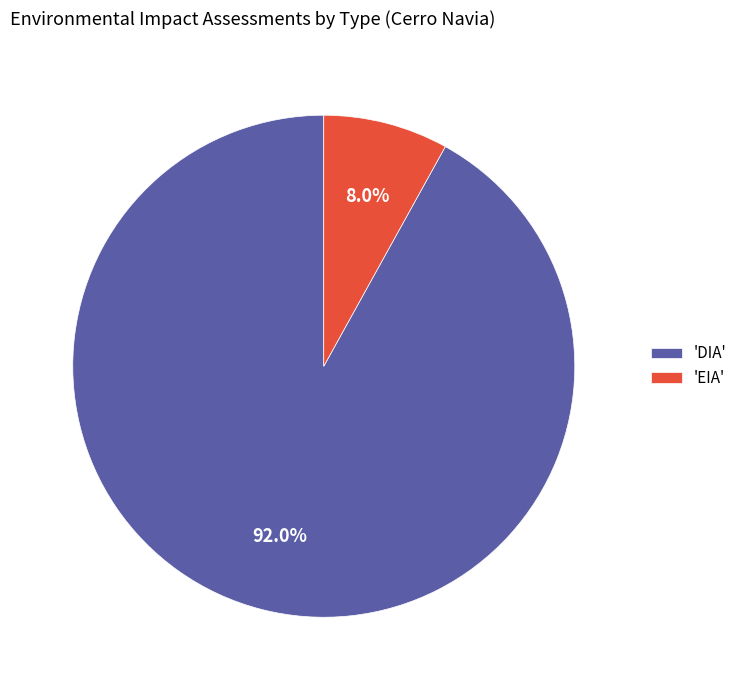

What is the largest slice in the pie chart?

'DIA'